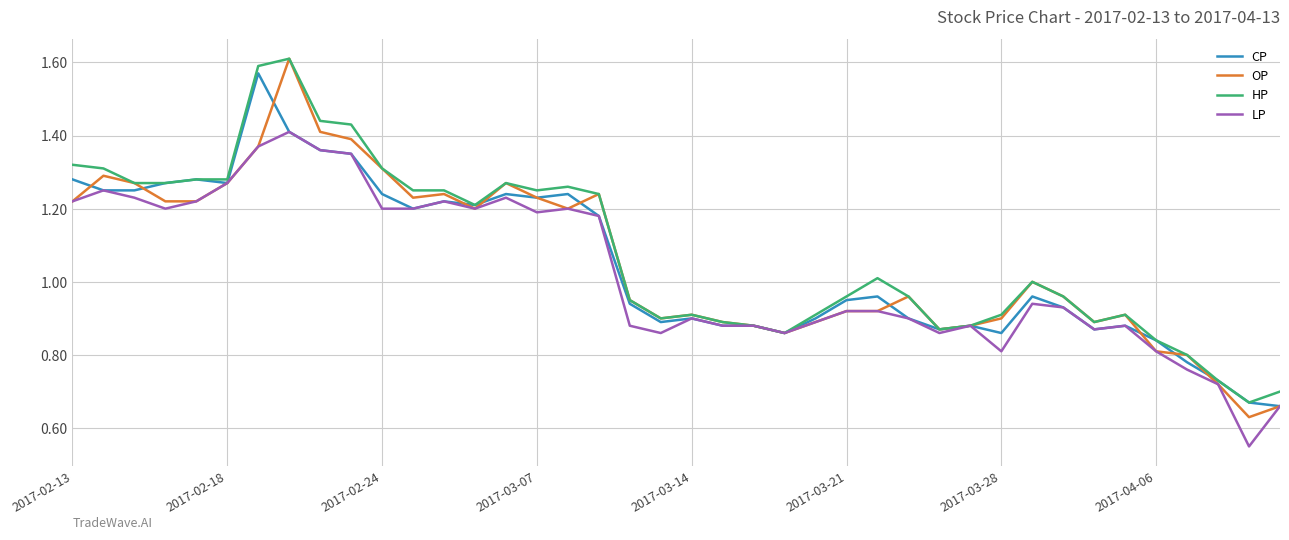

True or false: OP has more than 2 points higher than both neighbors.

True